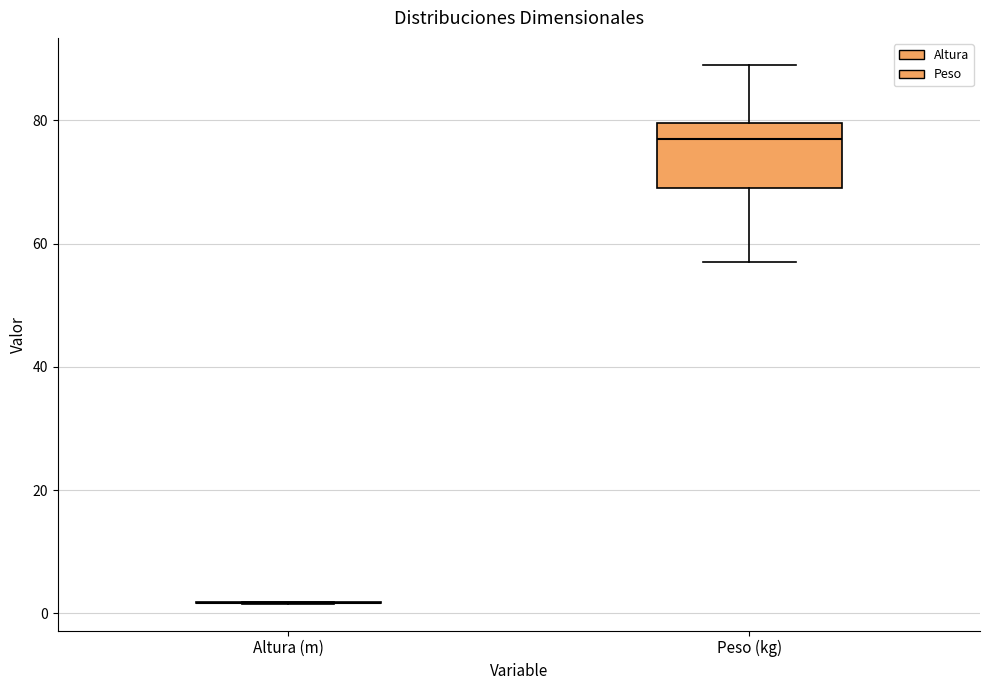

Which box is the tallest, from its lower edge to its upper edge?

Peso (kg)